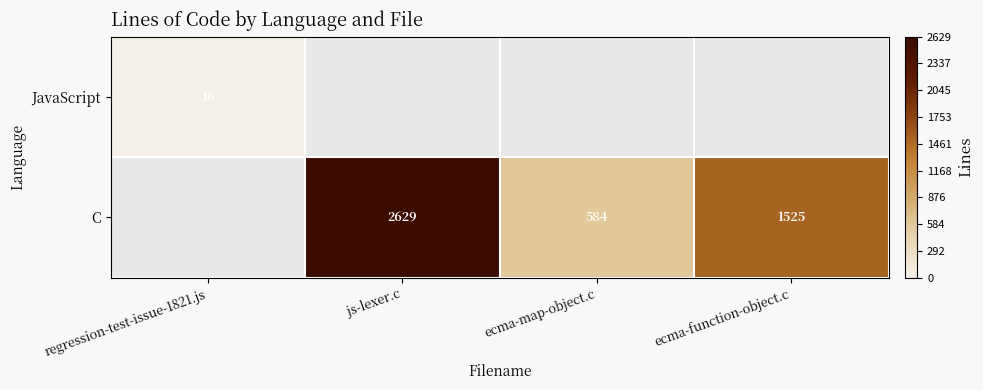

Count the number of data series in this chart.

2